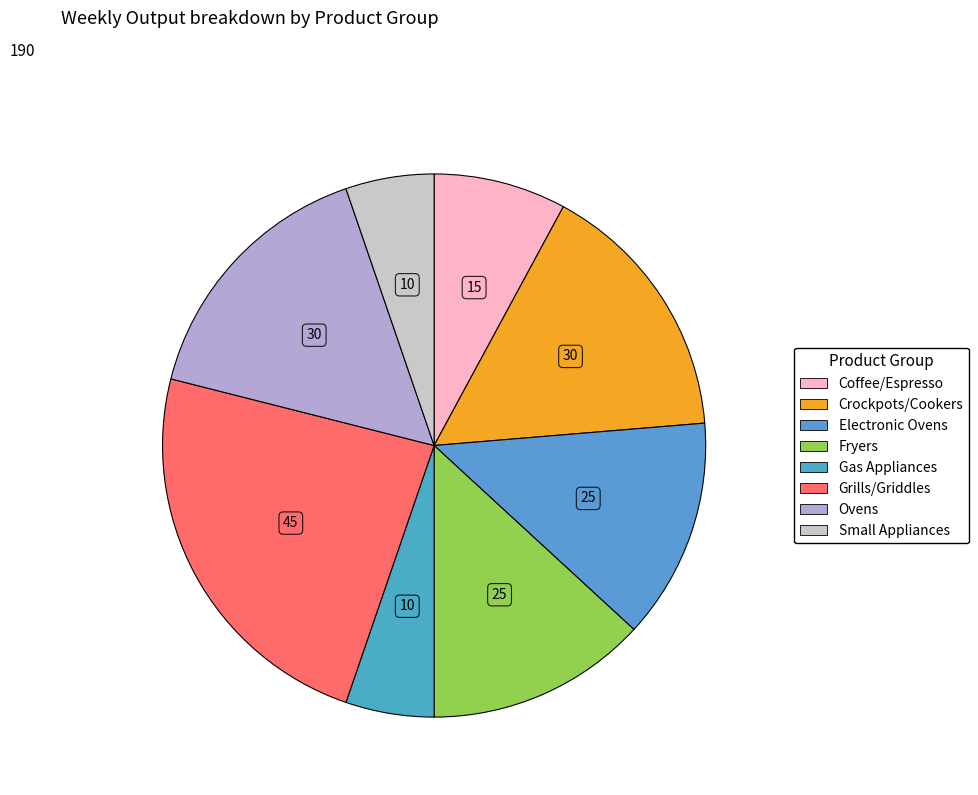

What is the ratio of the value at Ovens to the value at Gas Appliances?

3.0